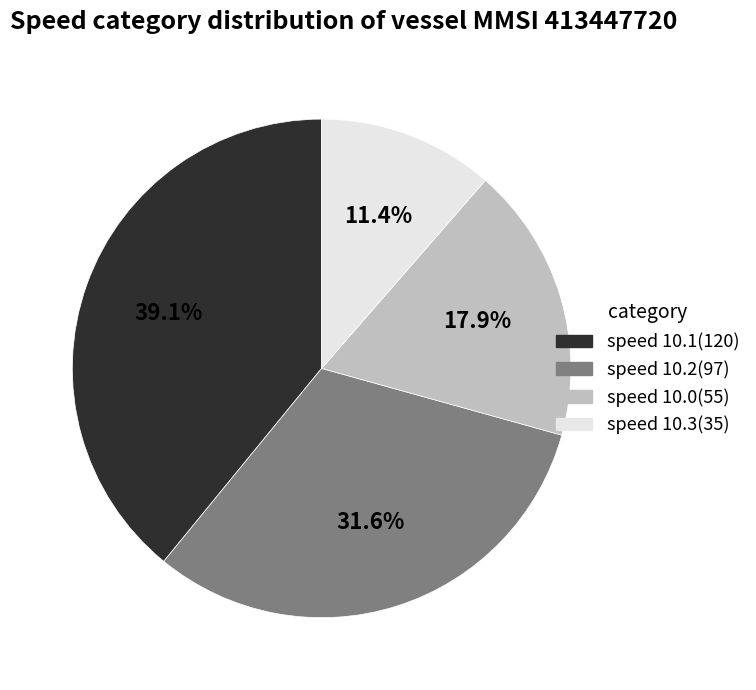

What is the ratio of the value at speed 10.3 to the value at speed 10.2?

0.4